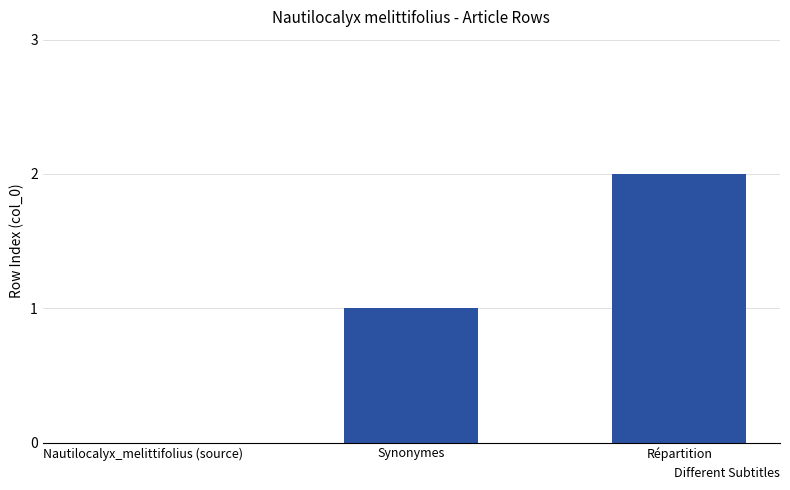

The value at Nautilocalyx_melittifolius (source) is 0. True or false?

True